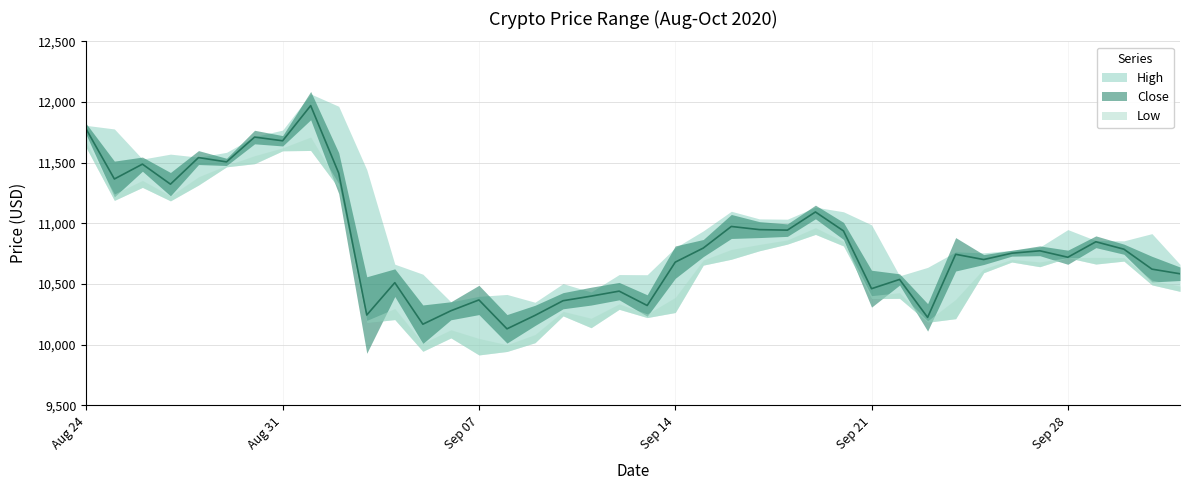

What is the lowest value of the Close series?

10131.5